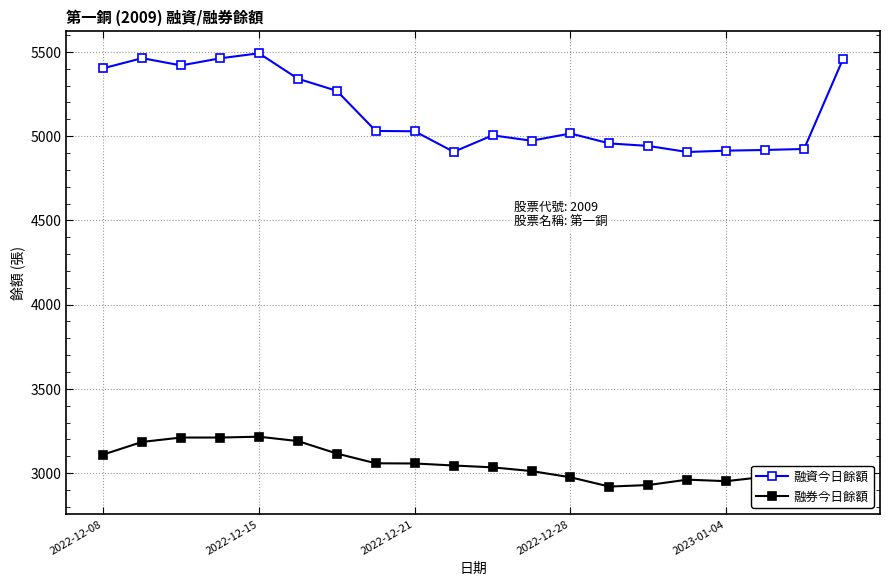

How many data points in 融券今日餘額 are above 3045?

9